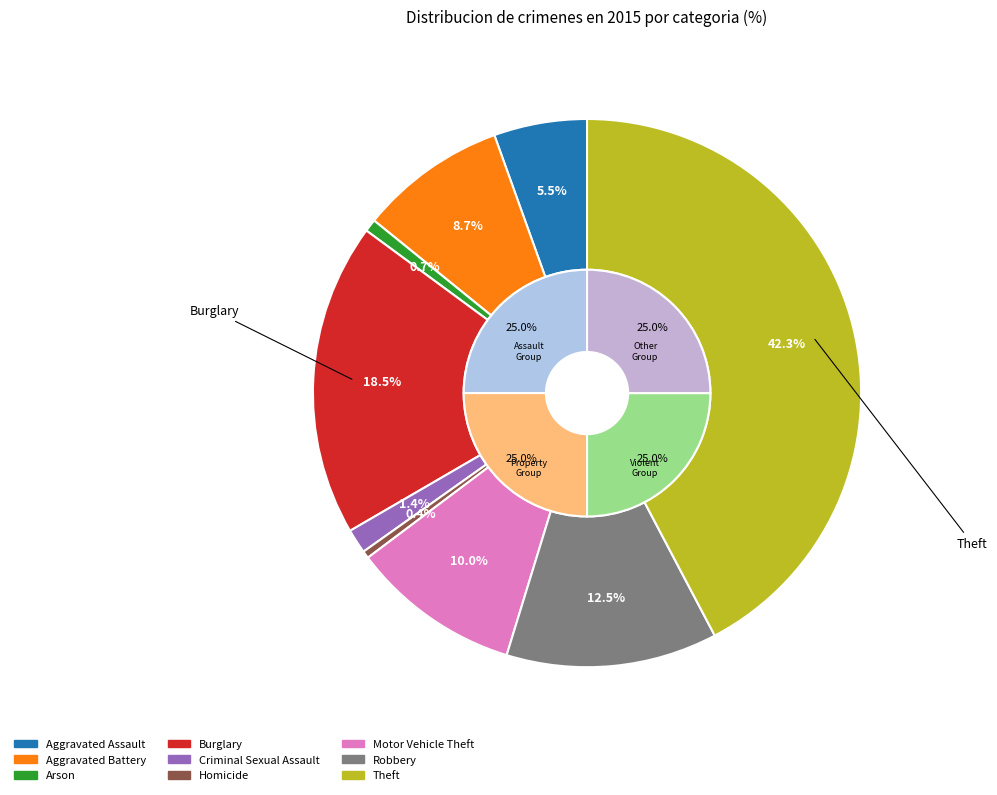

Is it true that Motor Vehicle Theft is 1% of the pie?

False